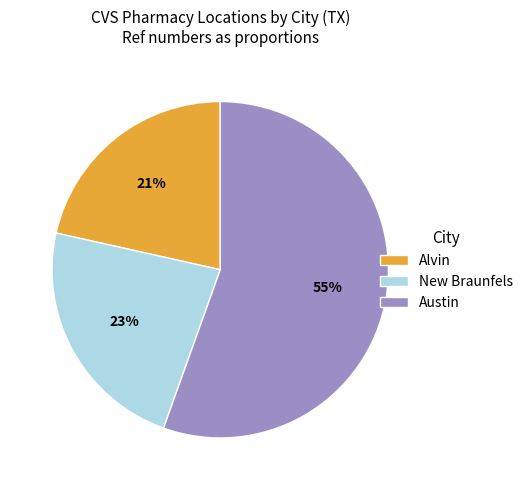

Between New Braunfels and Austin, which is larger?

Austin